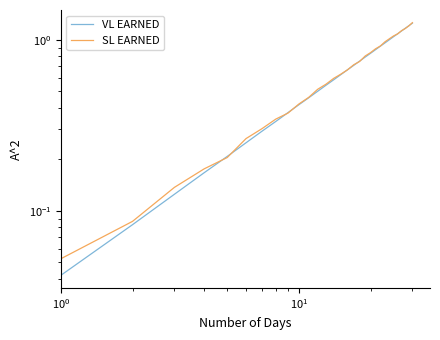

Which series ends up on top after the final intersection of SL EARNED and VL EARNED?

SL EARNED